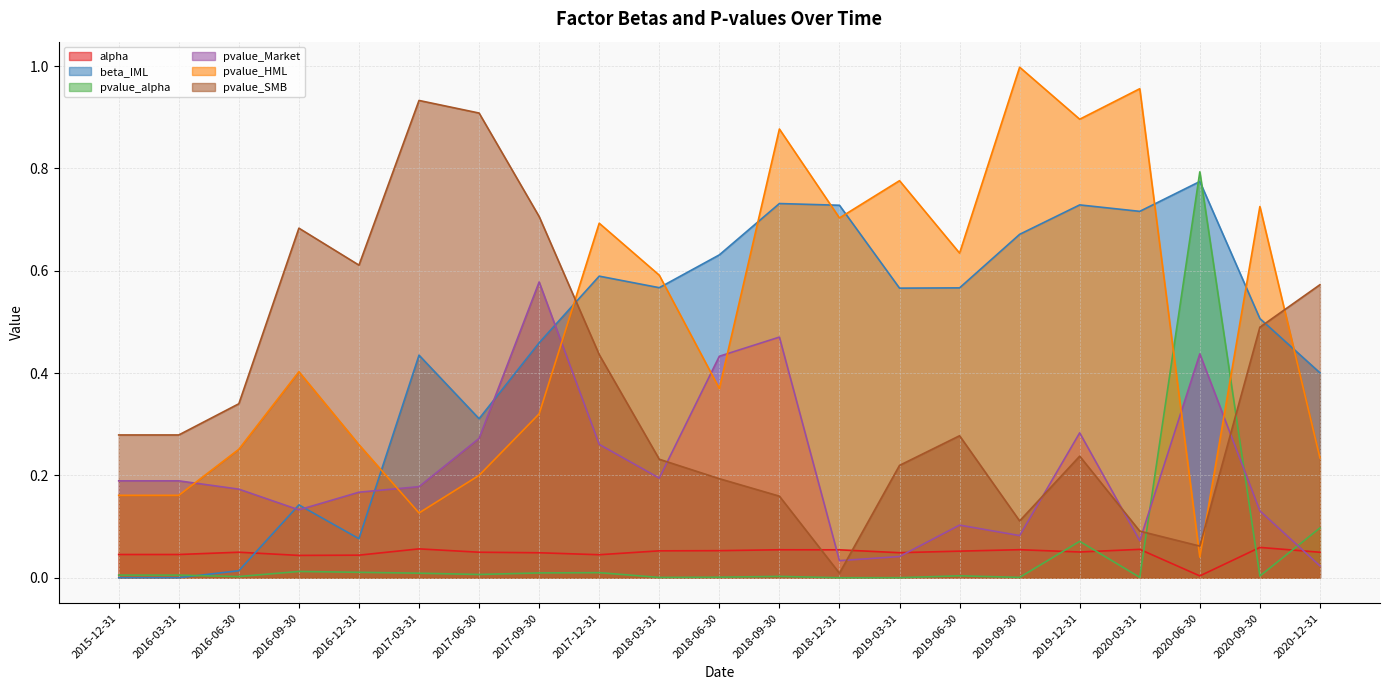

What is the label of the 7th point from the right?

2019-06-30